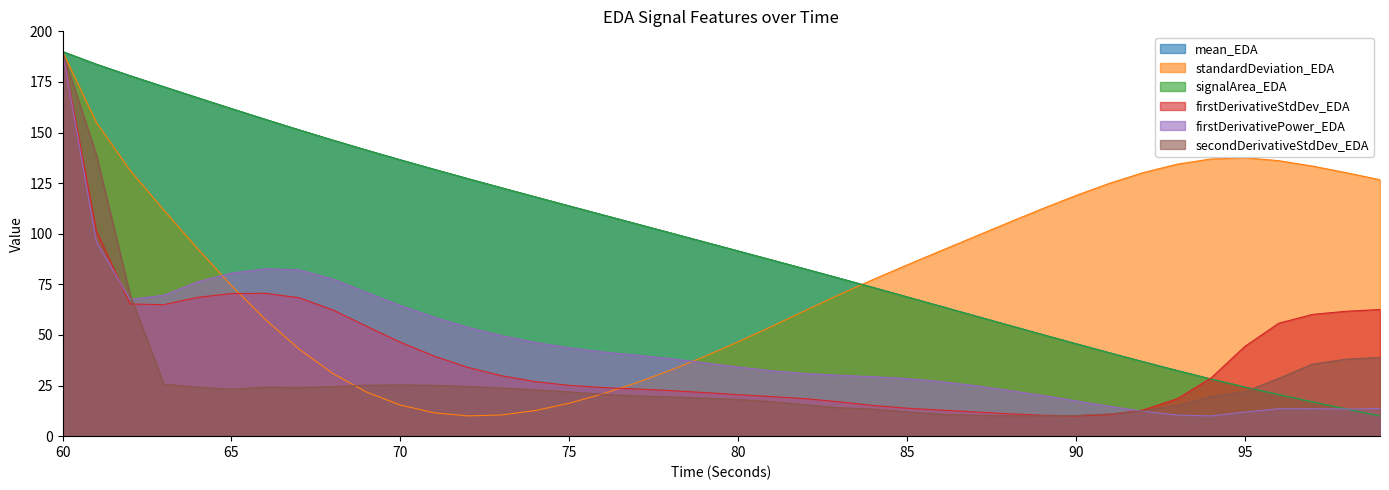

What is the total value across all series at 92?

241.4